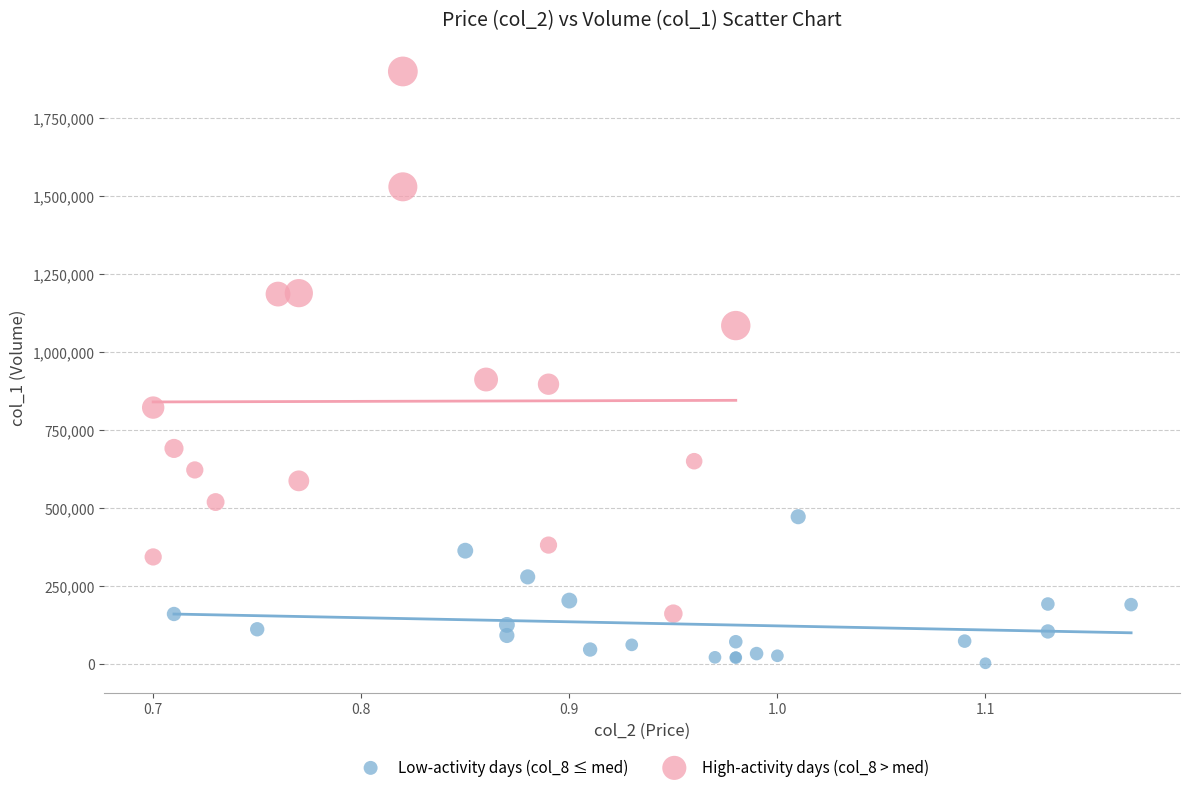

Which series reaches the maximum Y coordinate?

High-activity days (col_8 > med)